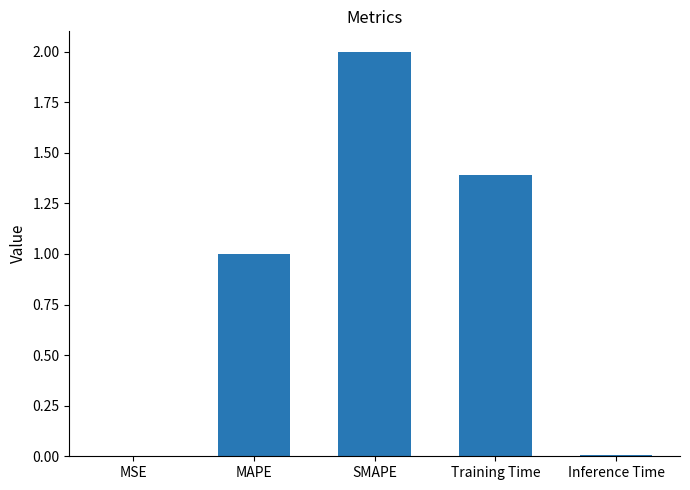

Is it true that the value at Training Time is 1.0?

False